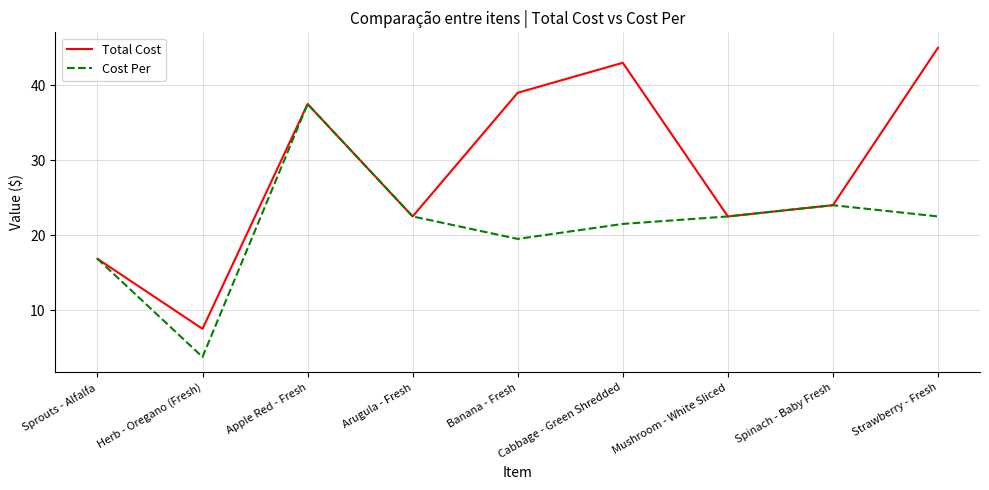

What position from the right is Strawberry - Fresh?

1